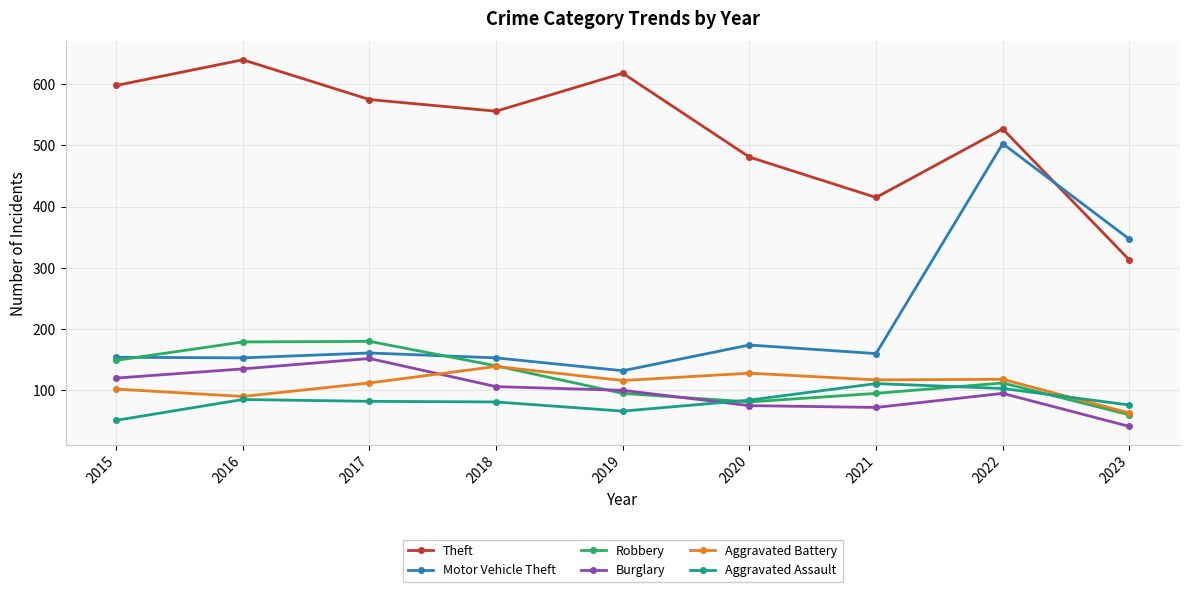

How many lines are shown in the chart?

6